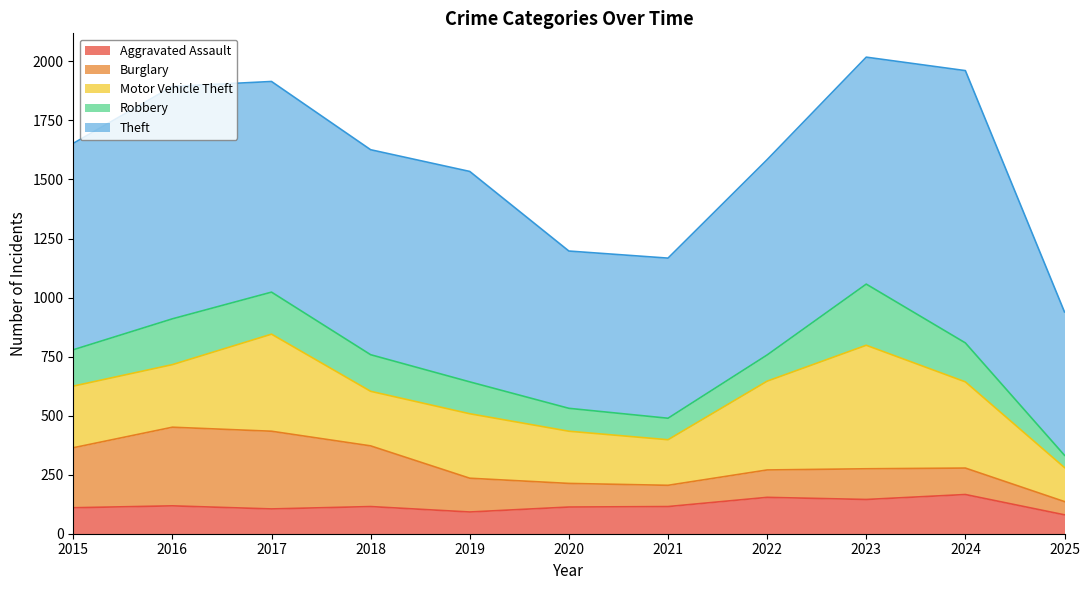

Rank the categories by Aggravated Assault value from highest to lowest.

2024, 2022, 2023, 2016, 2018, 2021, 2020, 2015, 2017, 2019, 2025